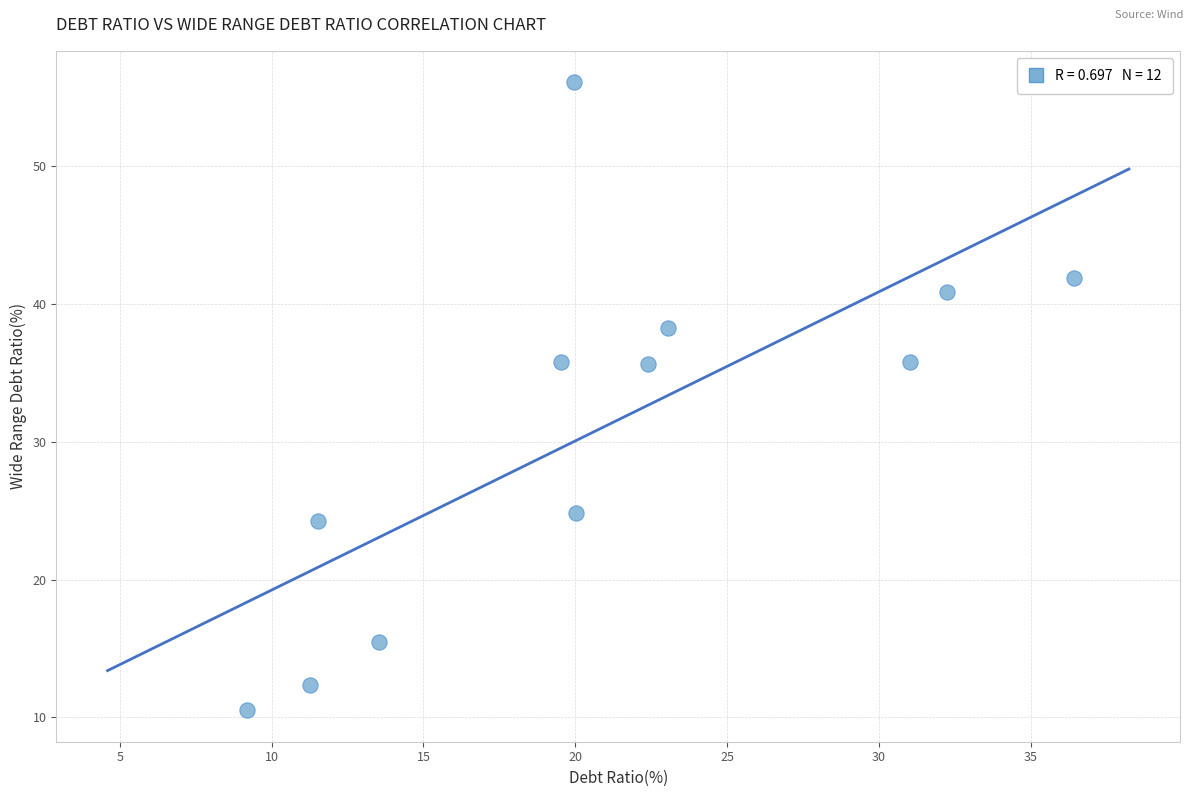

What is the range of X values (max minus min)?

27.2